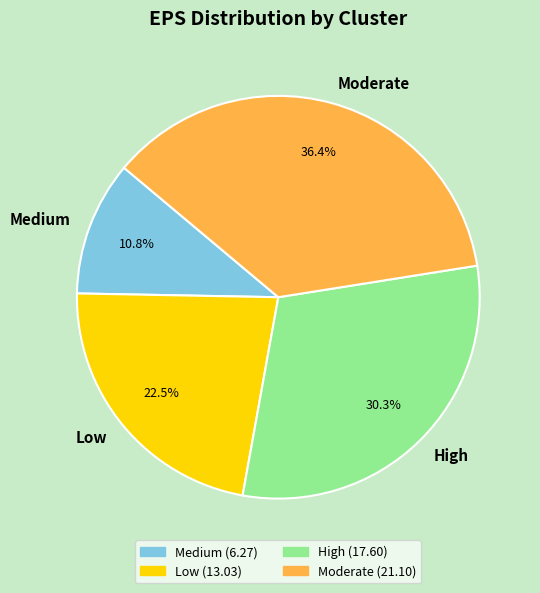

What is the smallest slice in the pie chart?

Medium